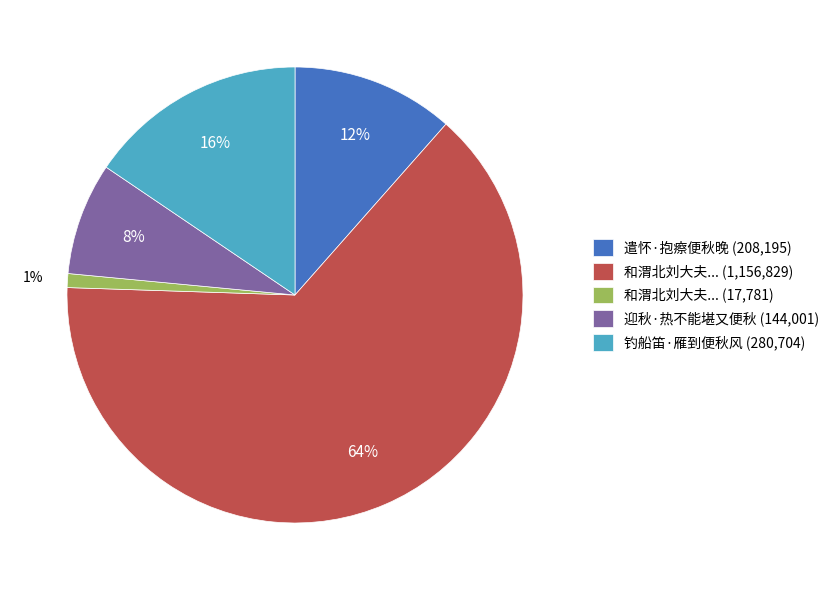

What percentage is the 和渭北刘大夫... (17,781) slice, to the nearest percent?

1%